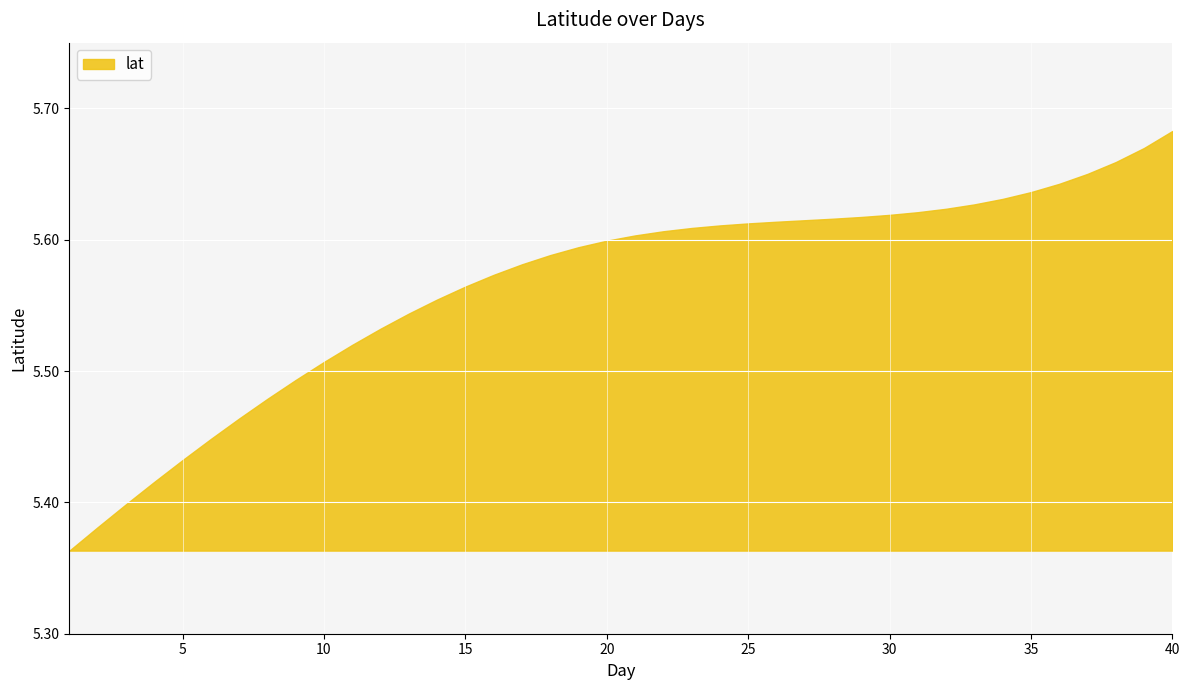

Does the chart display data point markers on the line(s)?

No